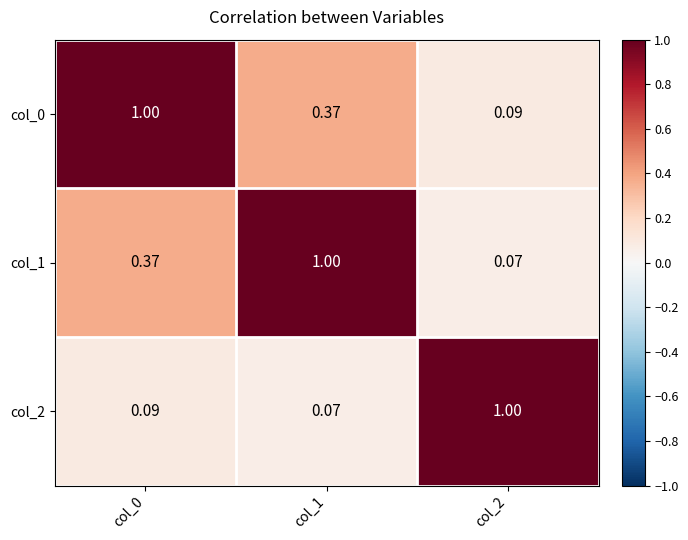

What is the total value across all series at col_1?

1.4